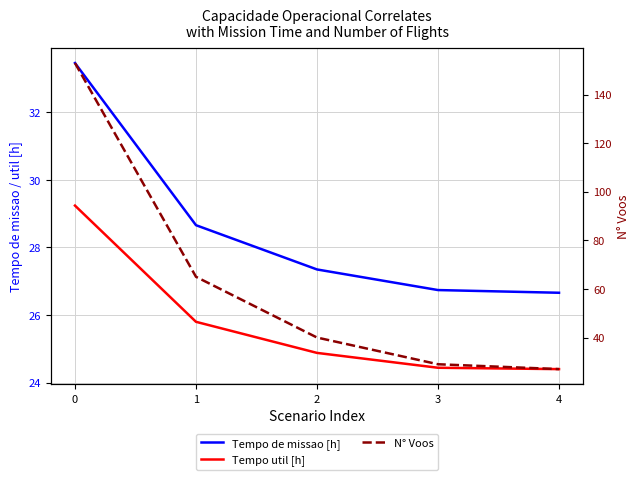

Rank the series by their maximum value, from highest to lowest.

N° Voos, Tempo de missao [h], Tempo util [h]